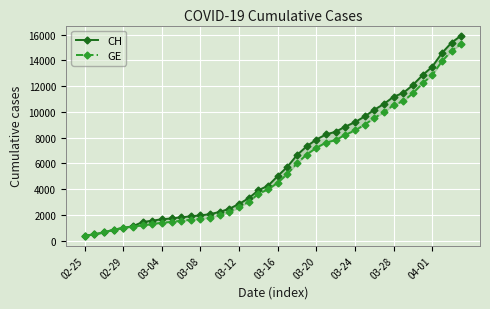

What is the highest value of the CH series?

15926